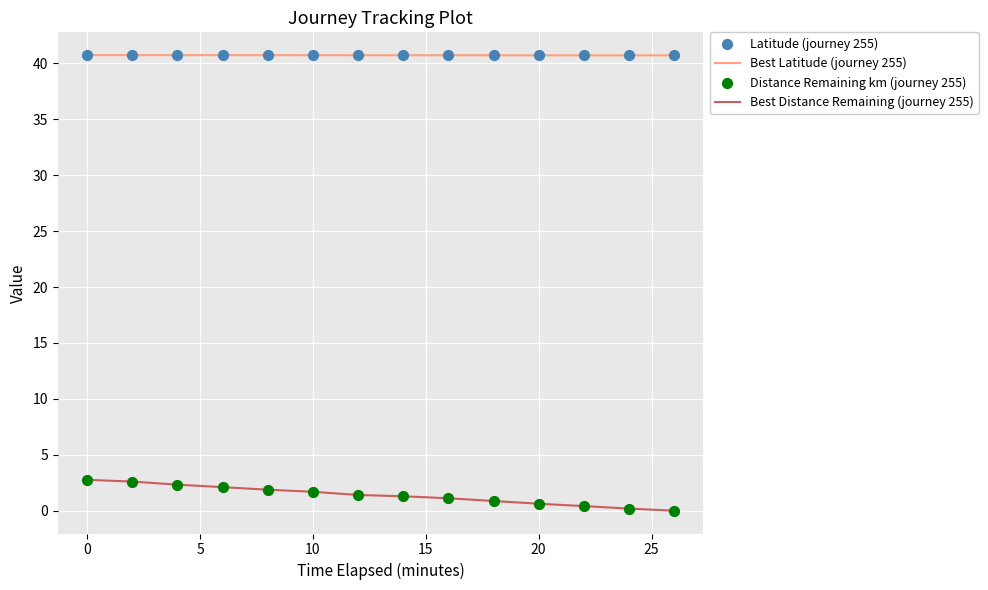

Which series has the largest total across all categories?

Best Latitude (journey 255)